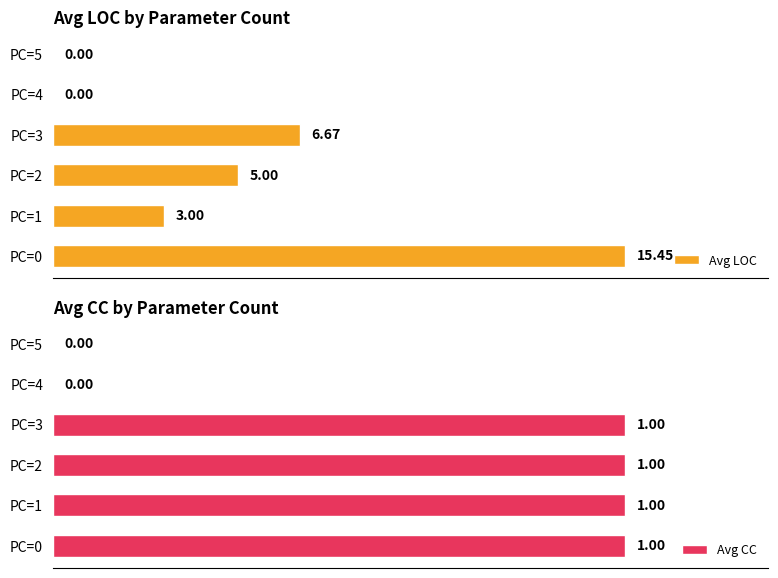

Rank the series by their average value, from highest to lowest.

Avg LOC, Avg CC